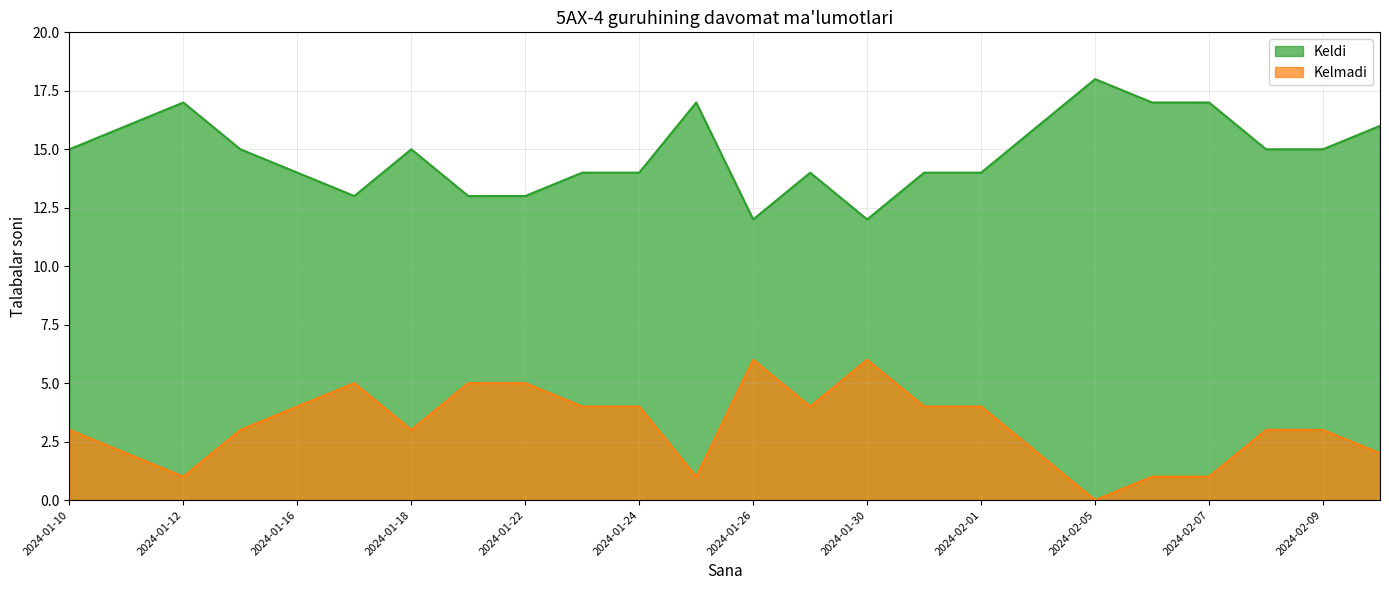

What are all the series names shown in the legend?

Keldi, Kelmadi